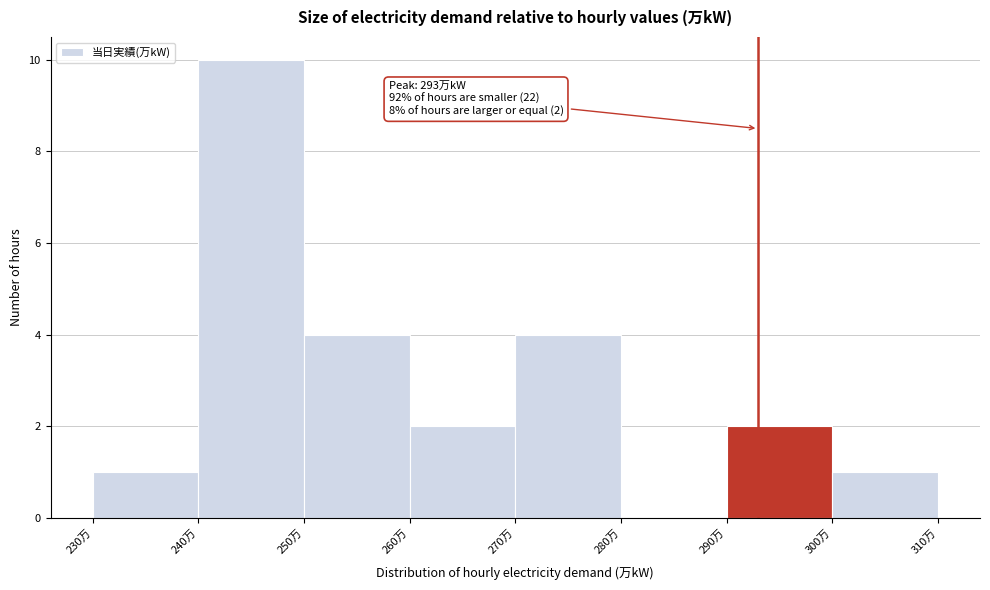

Which range on the x-axis has the tallest bar?

240 to 250